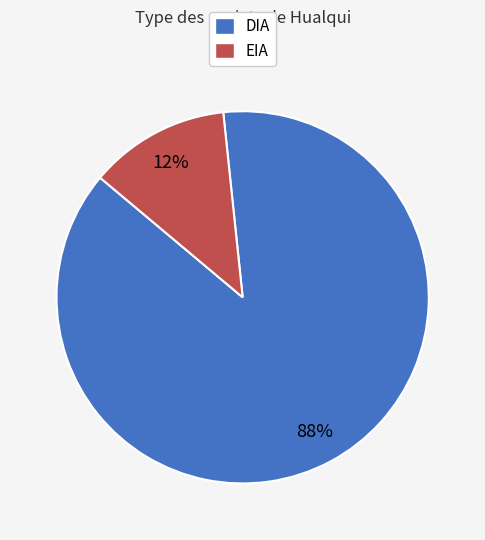

Which category has the biggest portion of the pie?

DIA